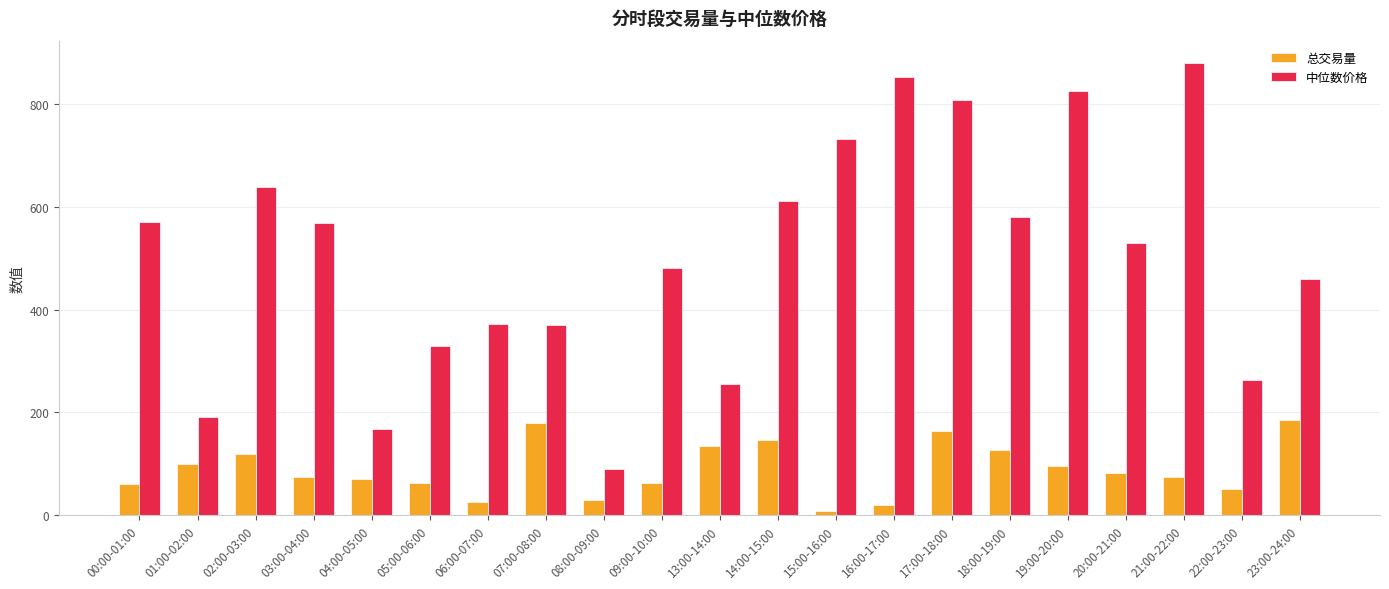

At how many categories does at least one series exceed 687?

5